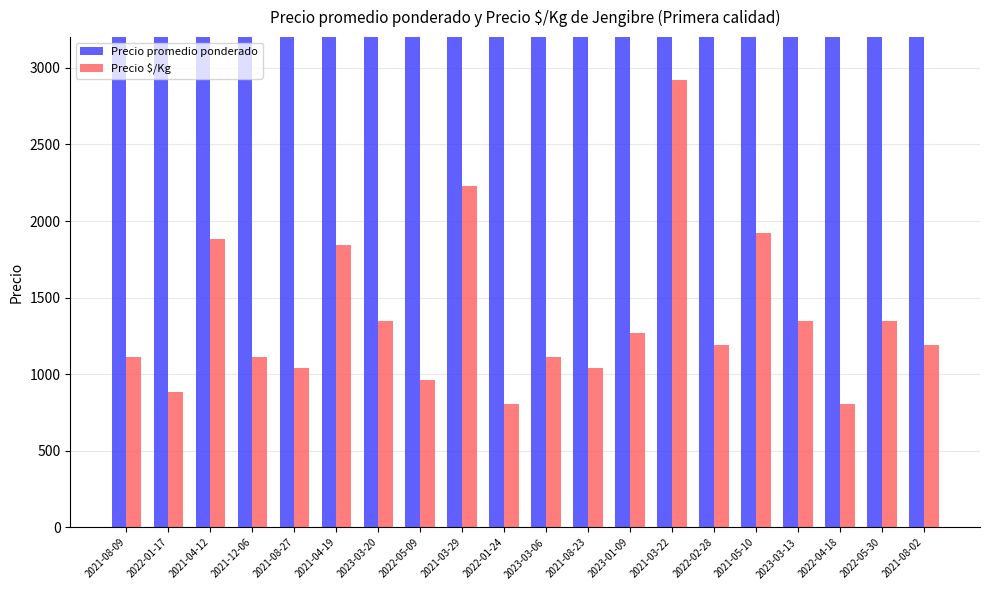

How many bars are there in each group?

2